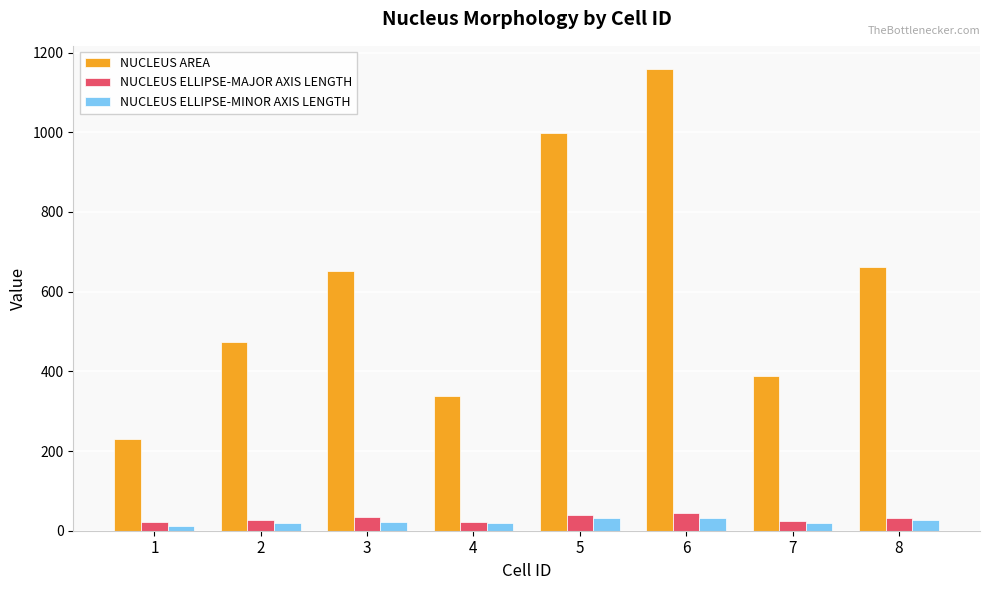

What is the highest value of the NUCLEUS ELLIPSE-MINOR AXIS LENGTH series?

33.1